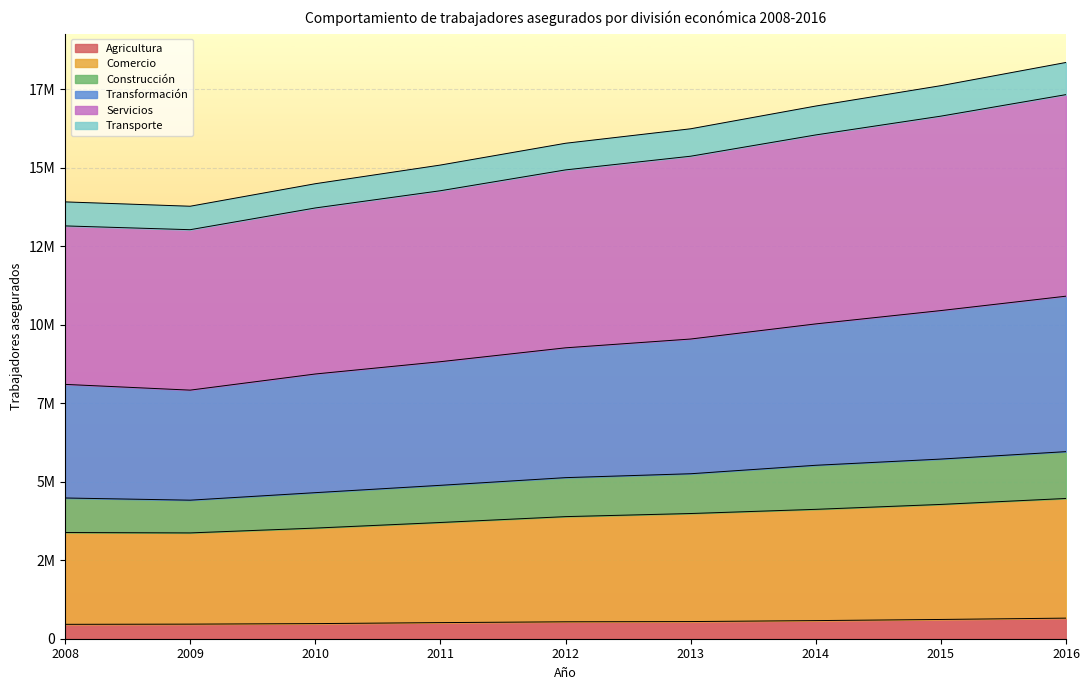

How many values in the Agricultura series exceed 538558?

4